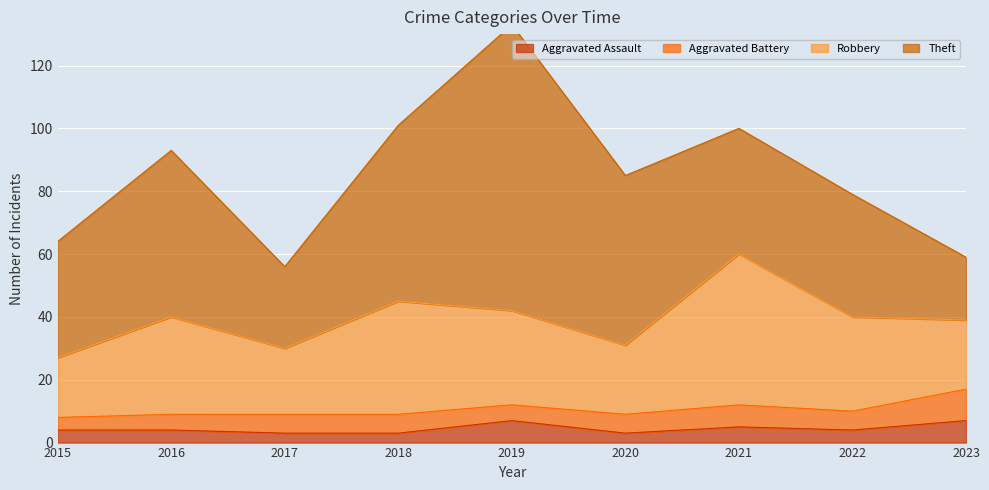

At which category is the sum across all series the highest?

2019